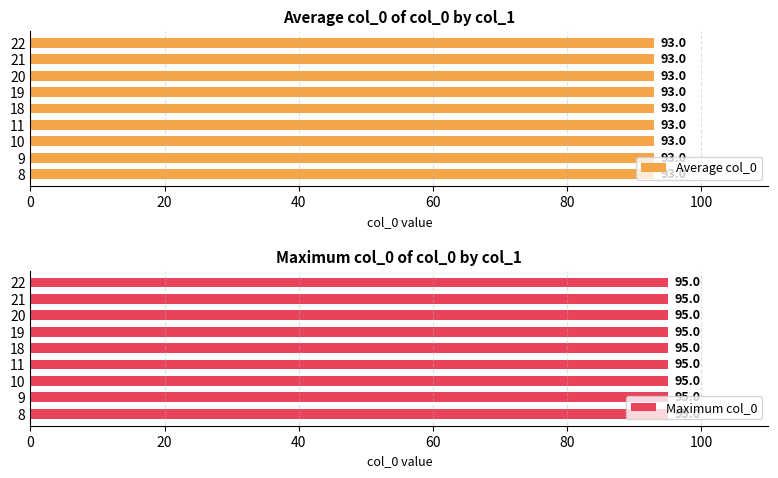

List the labels in order of value, largest first.

22, 21, 20, 19, 18, 11, 10, 9, 8